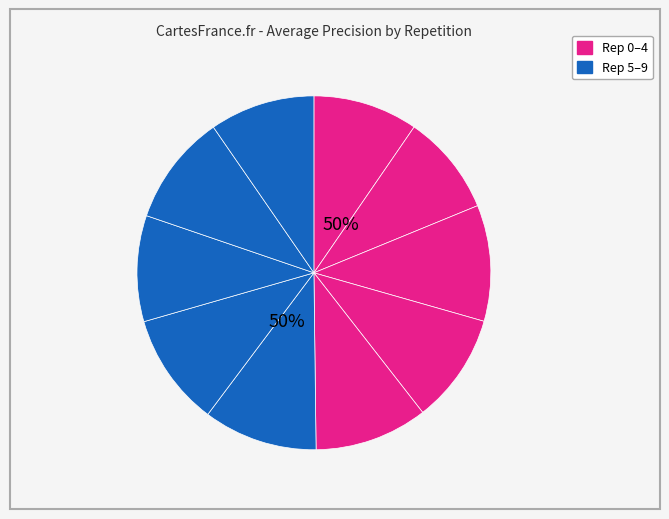

Combined, what portion of the pie is outer-repetition9 and outer-repetition1?

18.8%